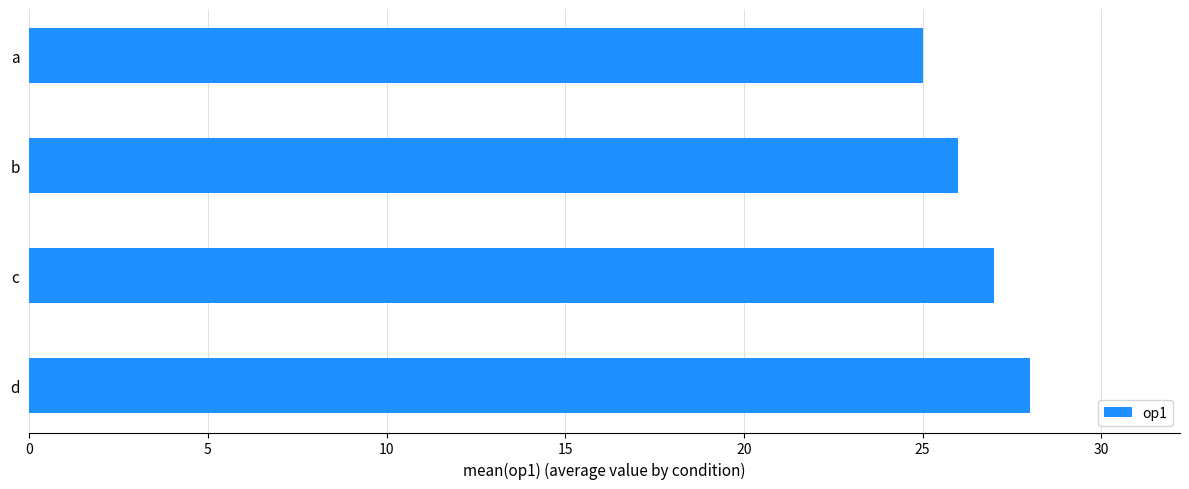

Reading bottom to top, list all the values displayed in this chart.

d=28	c=27	b=26	a=25